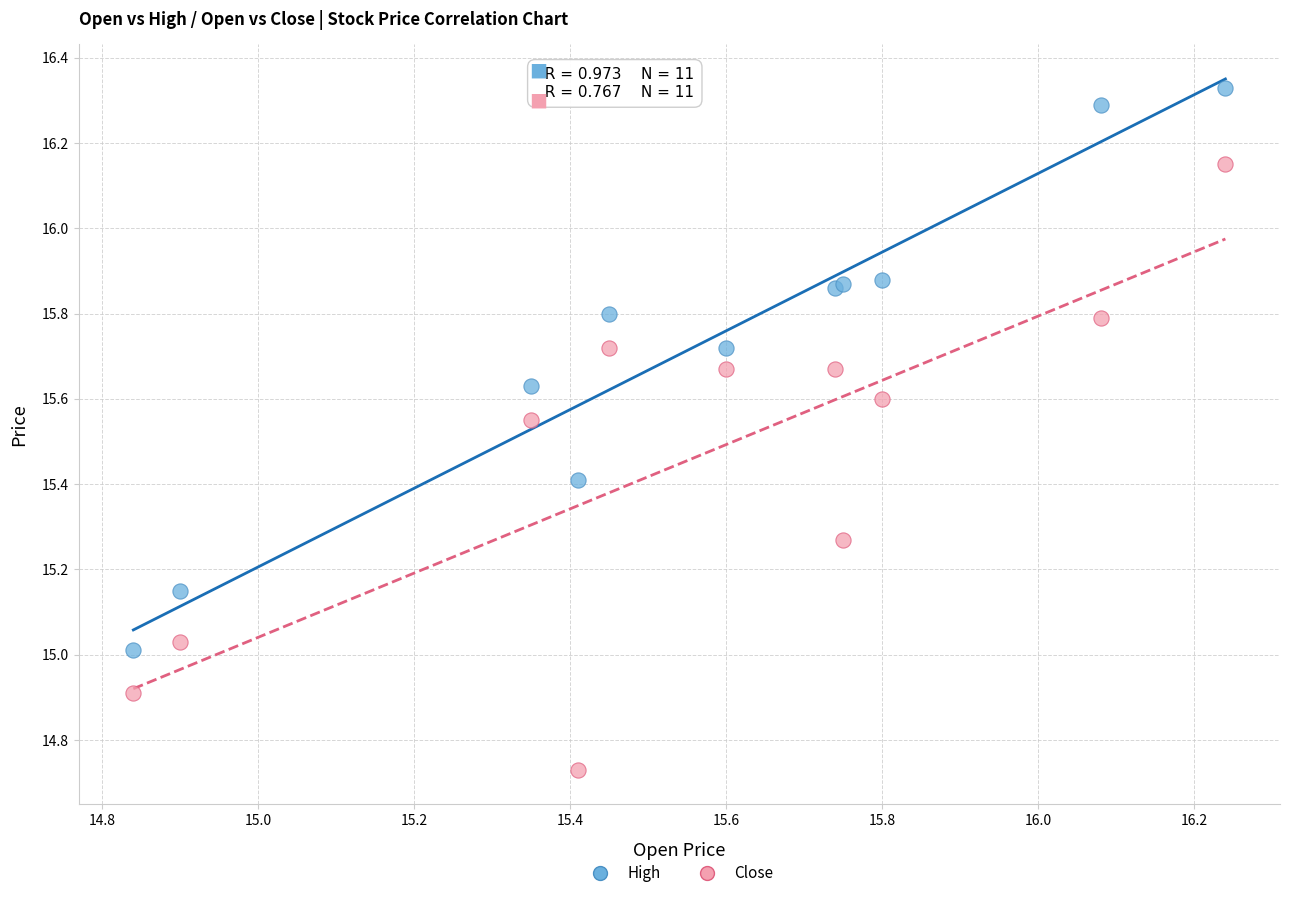

Which series has the widest spread of Y values?

Close